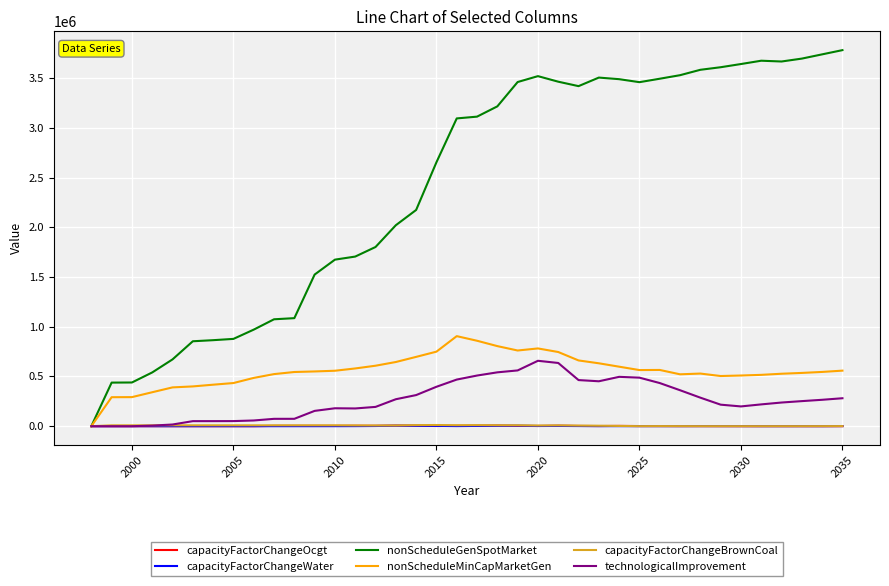

Is this an area chart (filled region under the line)?

No